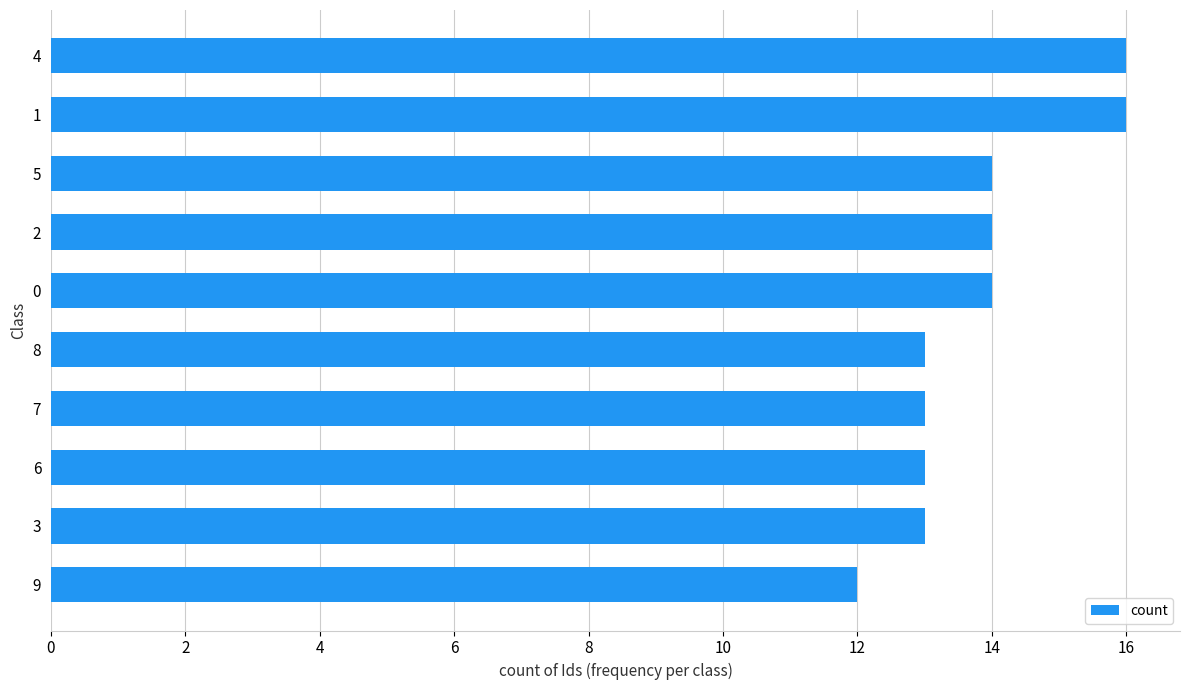

What is the maximum value shown in the chart?

16